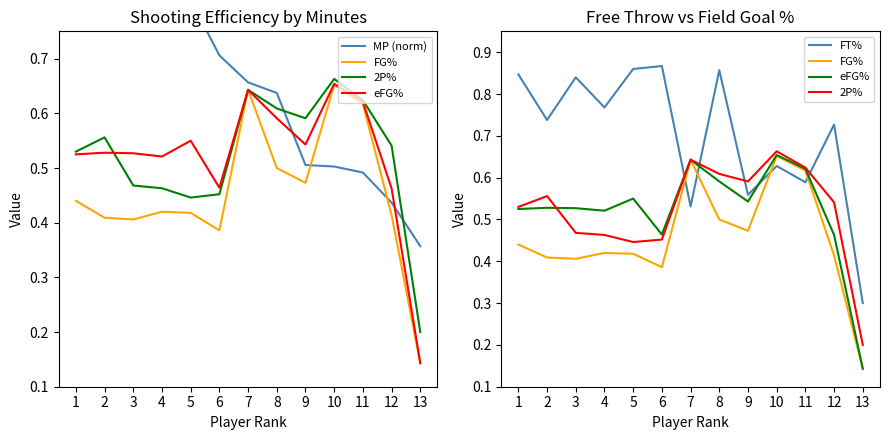

Reading left to right, transcribe all the data shown in this chart.

MP (norm): 1.0	1.0	0.9	0.8	0.8	0.7	0.7	0.6	0.5	0.5	0.5	0.4	0.4
FG%: 0.4	0.4	0.4	0.4	0.4	0.4	0.6	0.5	0.5	0.7	0.6	0.4	0.1
2P%: 0.5	0.6	0.5	0.5	0.4	0.5	0.6	0.6	0.6	0.7	0.6	0.5	0.2
eFG%: 0.5	0.5	0.5	0.5	0.6	0.5	0.6	0.6	0.5	0.7	0.6	0.5	0.1
FT%: 0.8	0.7	0.8	0.8	0.9	0.9	0.5	0.9	0.6	0.6	0.6	0.7	0.3